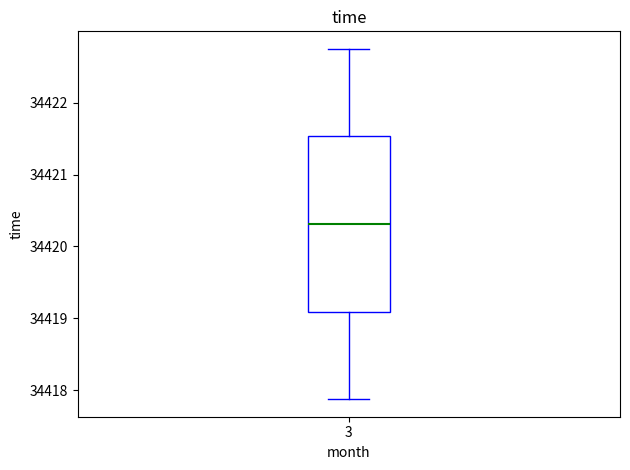

Where is the upper edge of the box at x = 3 on the y-axis? The values are not printed on the chart, so give them approximately, as read against the axis.

34421.5